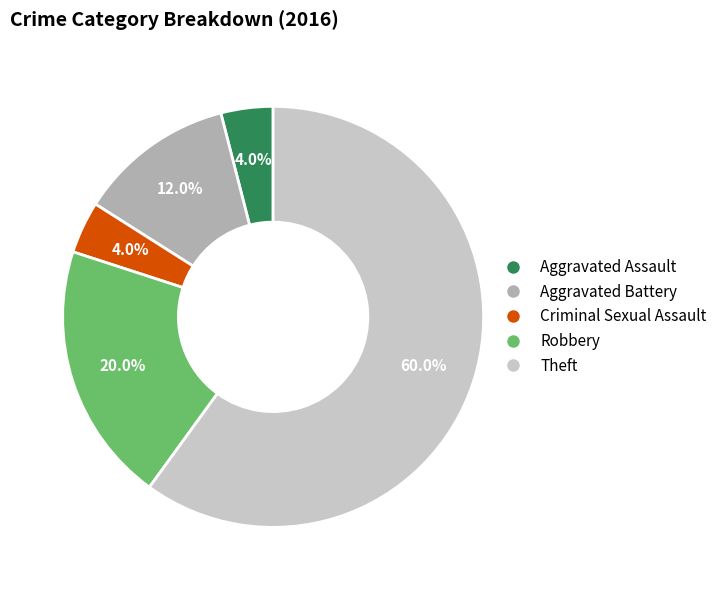

Which has a higher value, Aggravated Assault or Theft?

Theft